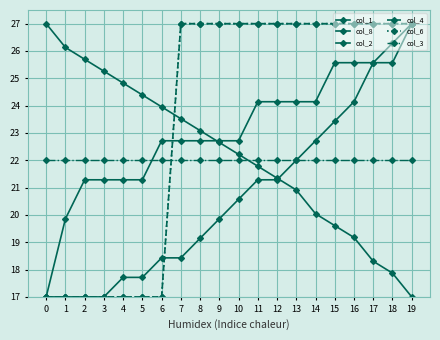

Is this an area chart (filled region under the line)?

No